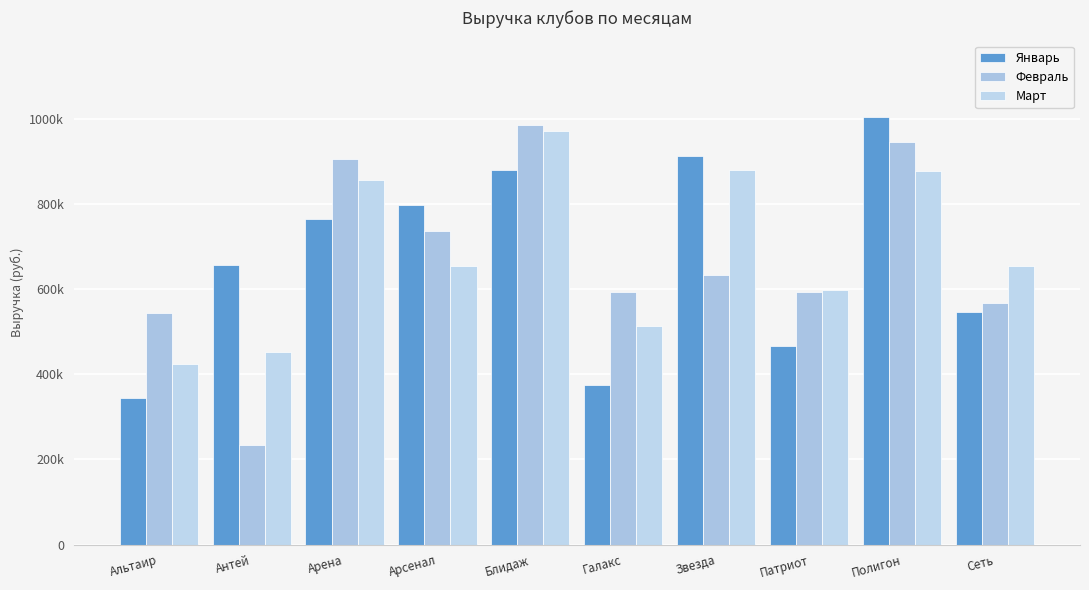

The value of Январь at Патриот is 314035. True or false?

False